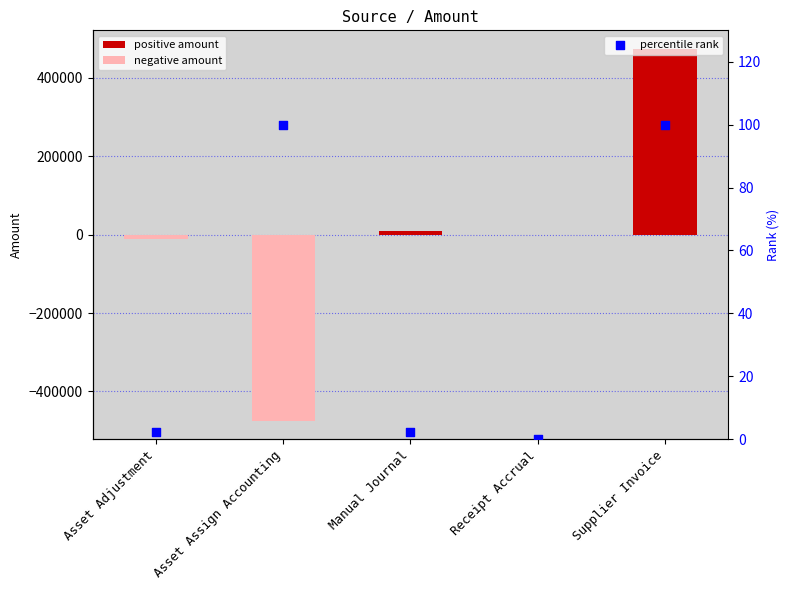

Which series reaches the maximum Y coordinate?

Amount